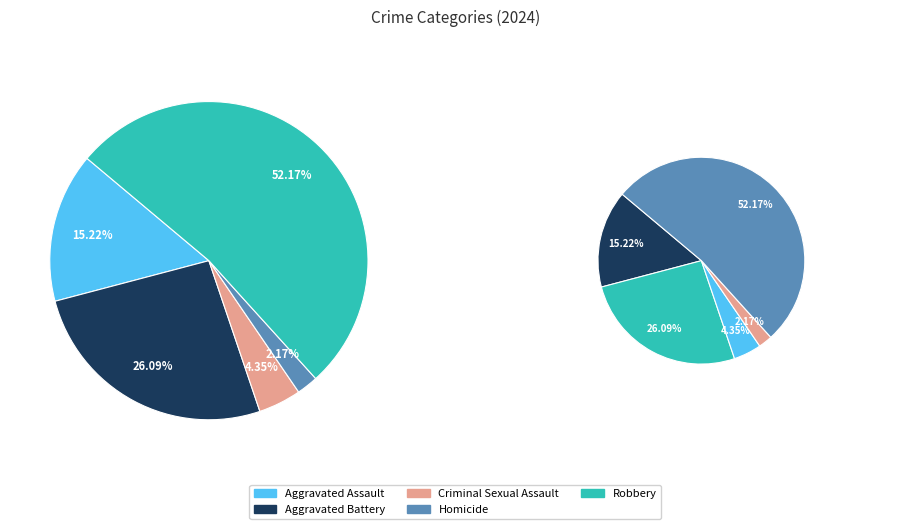

The Aggravated Assault slice represents 15% of the pie. True or false?

True